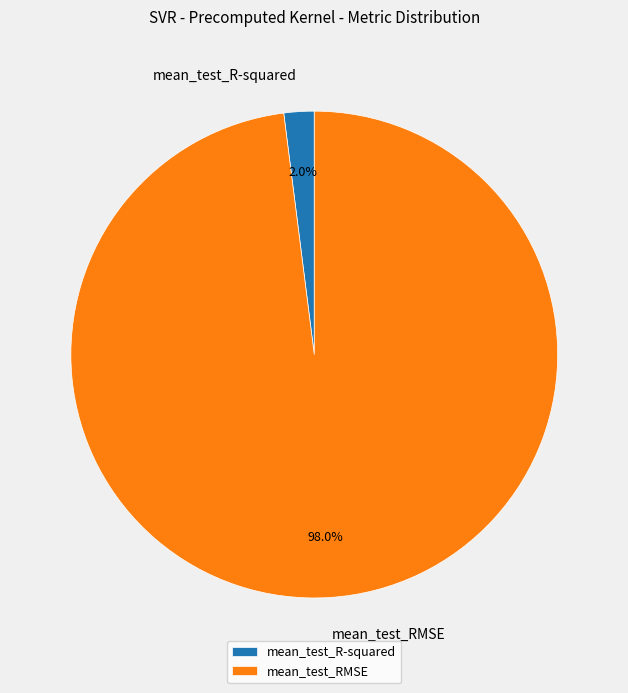

True or false: mean_test_R-squared accounts for 7% of the total.

False